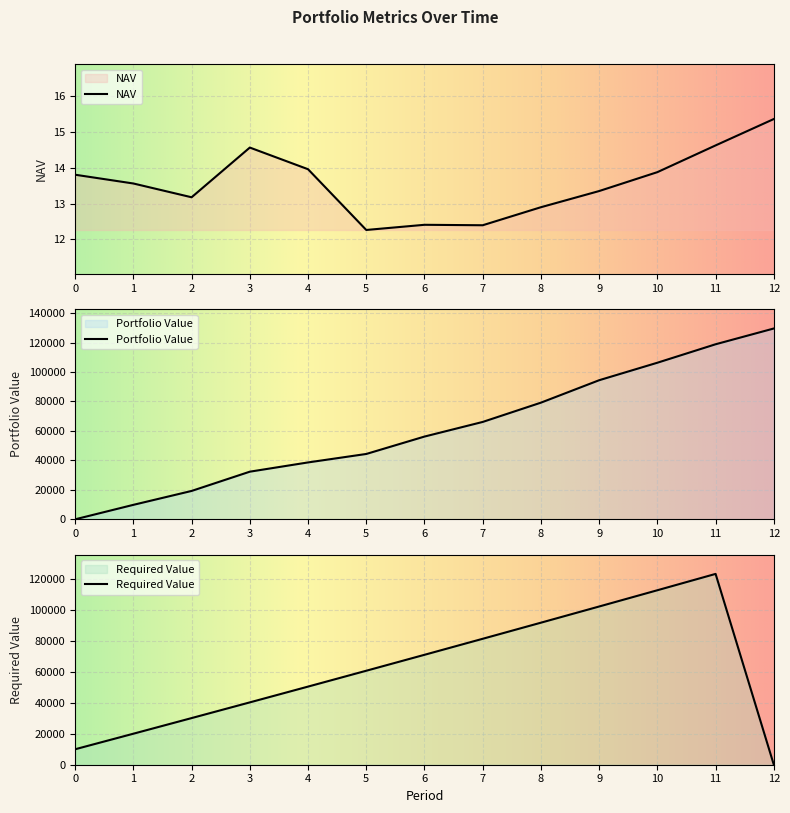

True or false: Required Value has more than 1 interior local peaks.

False